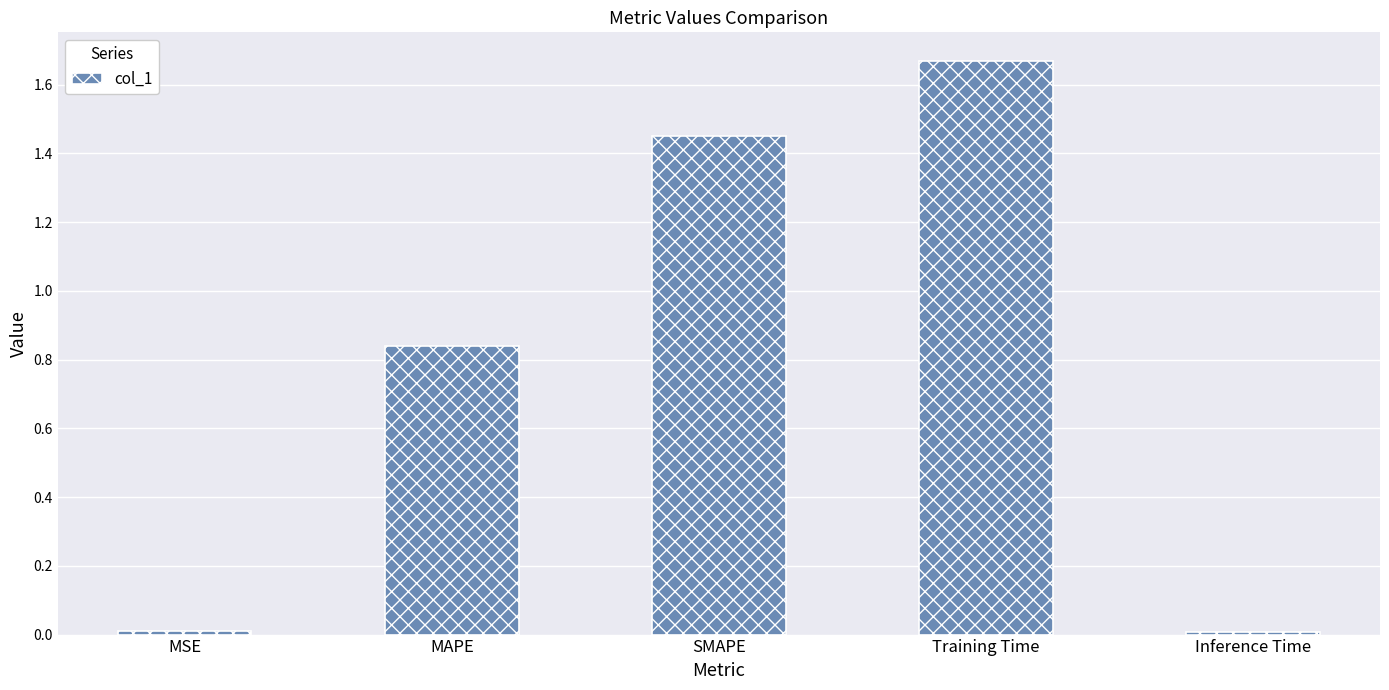

What position from the left is MAPE?

2